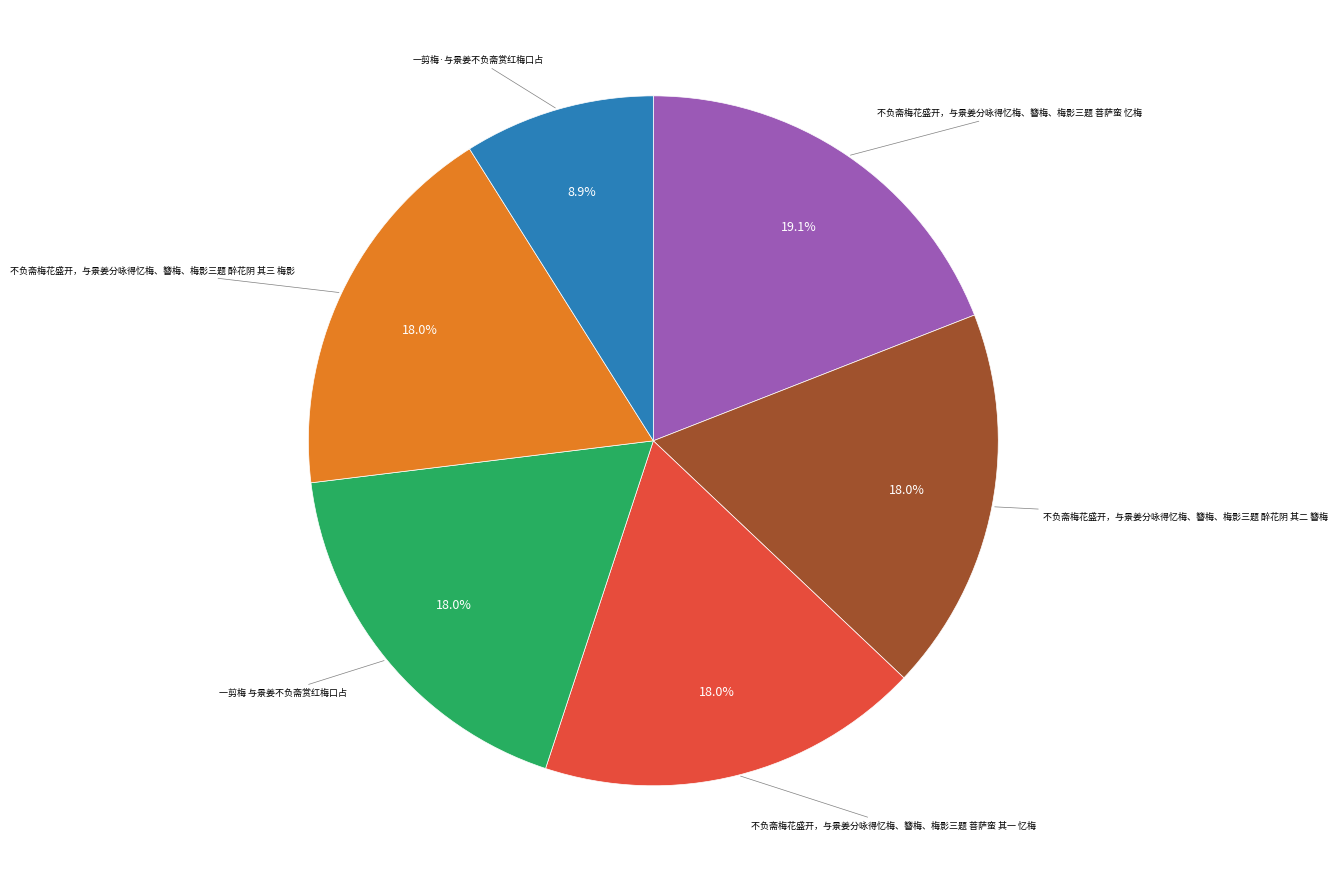

Is there any slice that represents more than half of the pie?

No